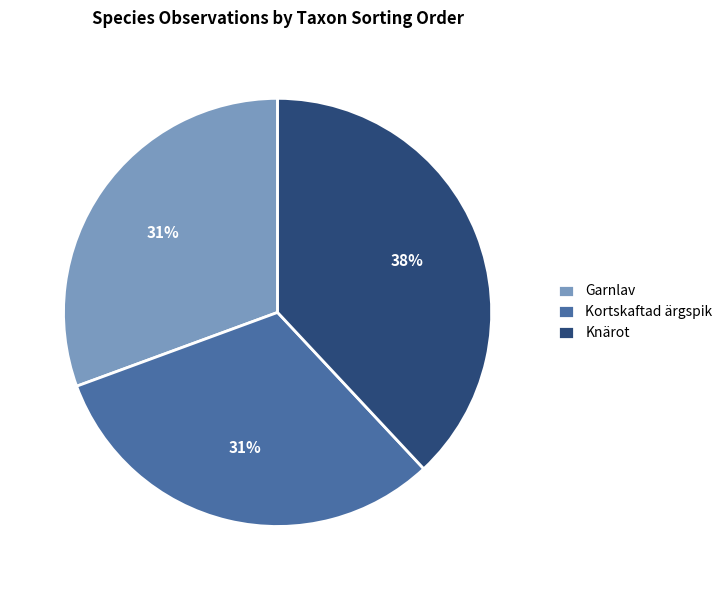

To the nearest percent, what portion does Knärot represent?

38%